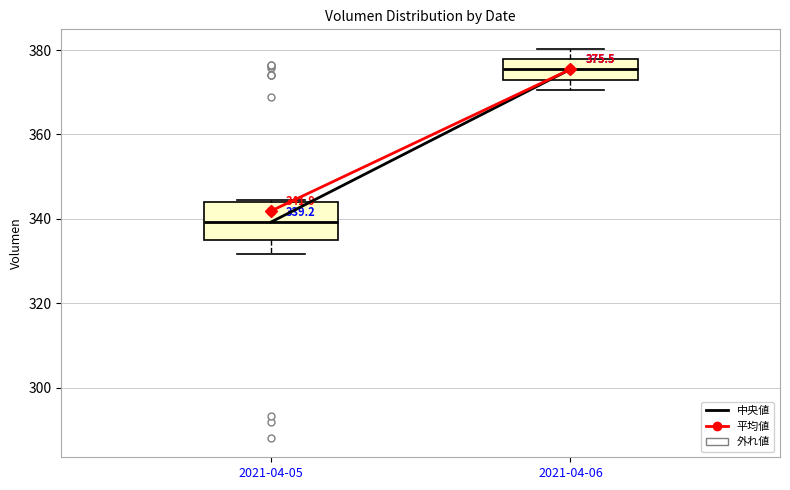

Which box is the tallest, from its lower edge to its upper edge?

2021-04-05